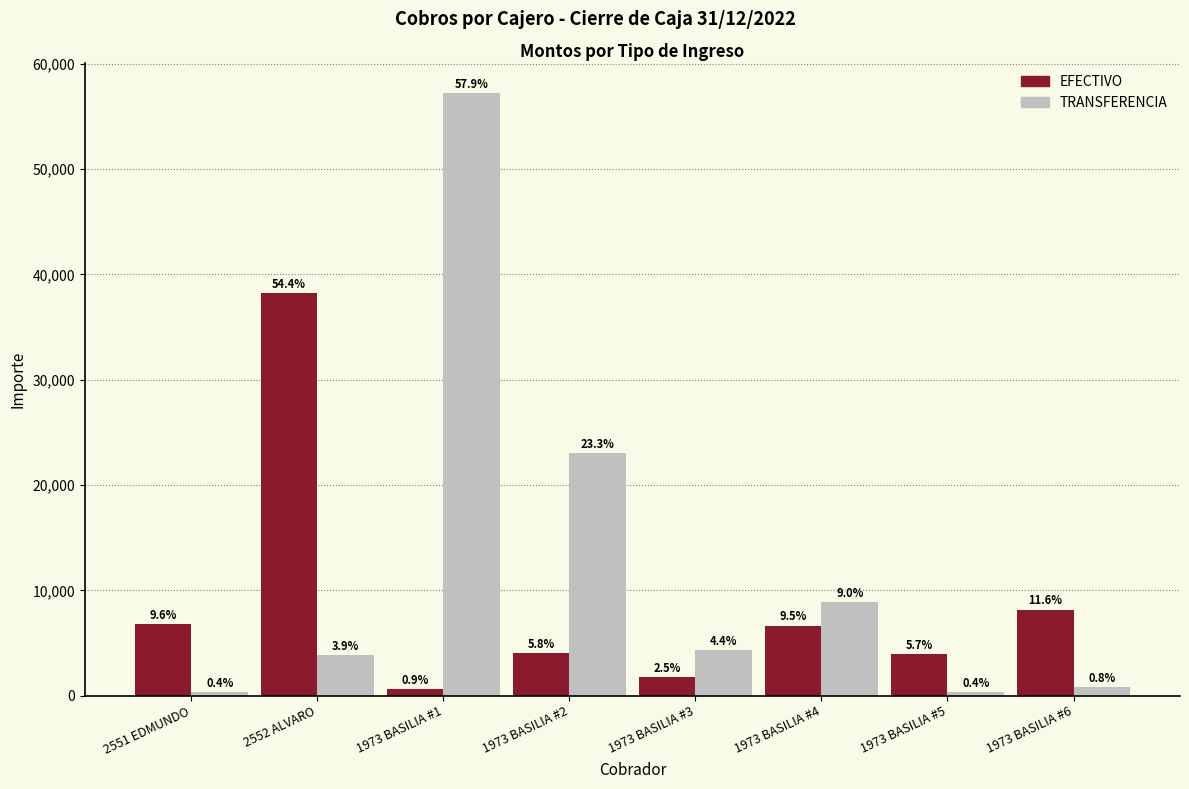

Reading left to right, extract all data points from this chart.

EFECTIVO: 6772.4	38226.0	660.8	4061.1	1749.8	6657.0	3978.1	8178.2
TRANSFERENCIA: 355.2	3864.5	57250.7	22999.0	4316.1	8859.4	364.8	820.8